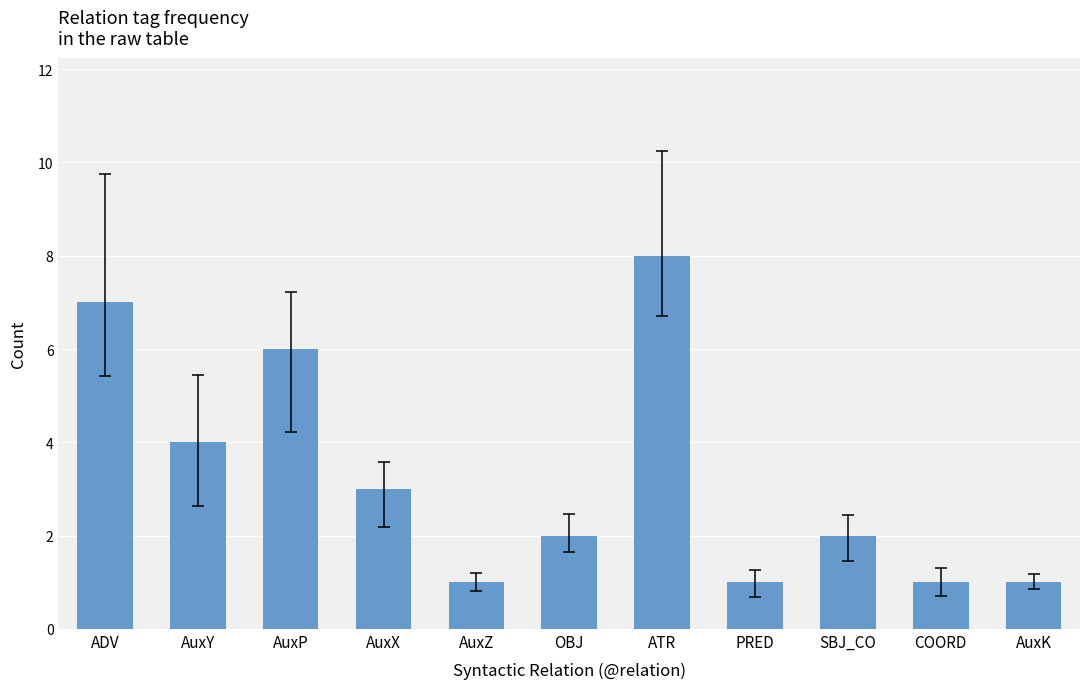

At which category does the chart reach its peak across all series?

ATR